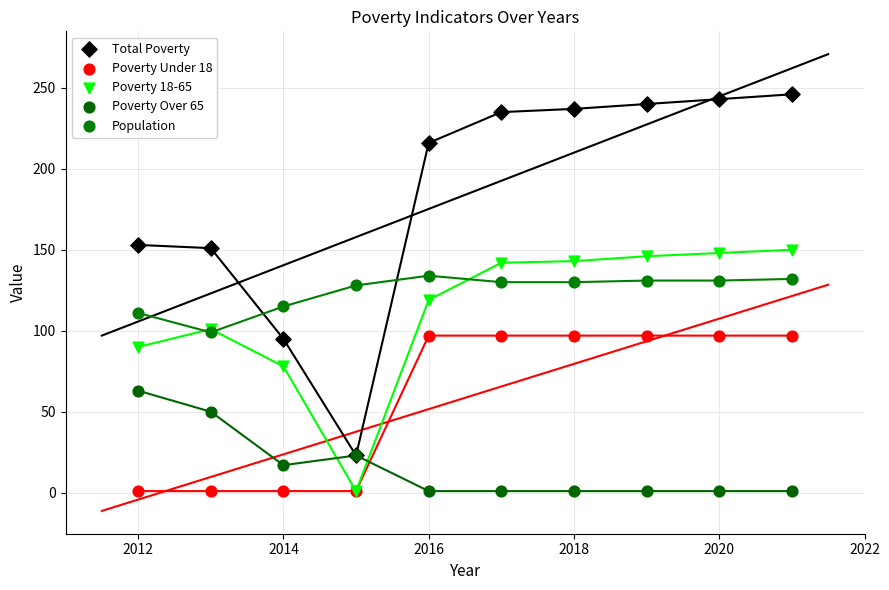

What are all the series names shown in the legend?

Total Poverty, Poverty Under 18, Poverty 18-65, Poverty Over 65, Population